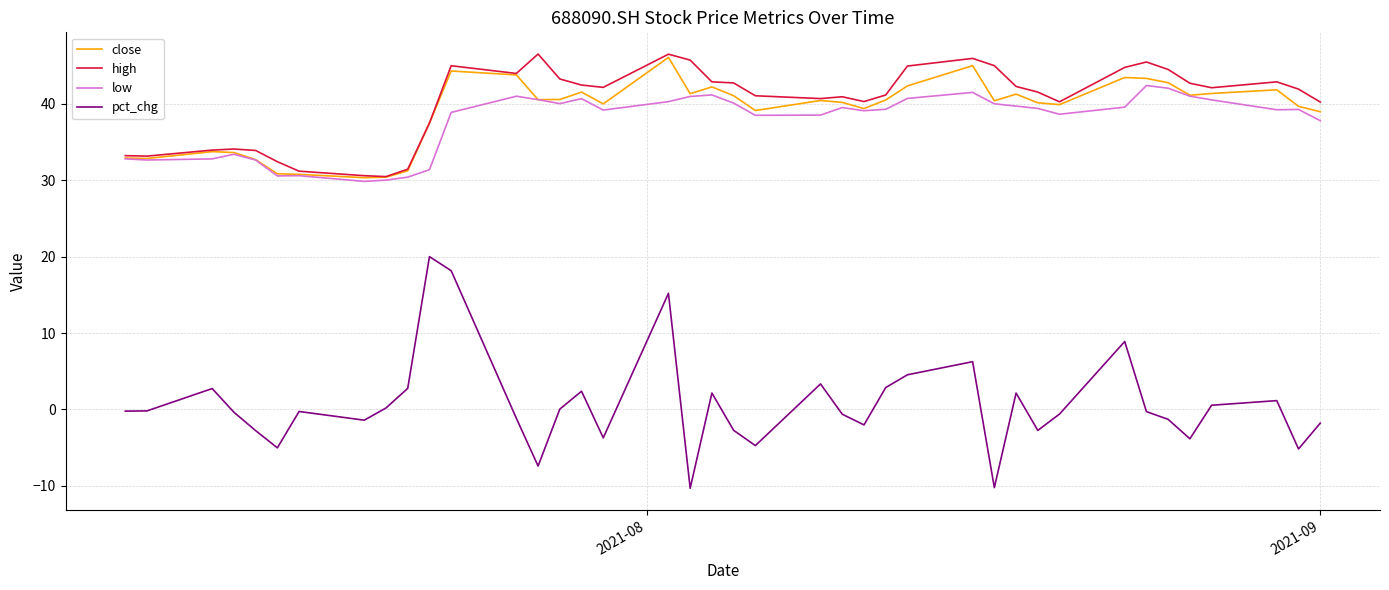

How many lines are shown in the chart?

4